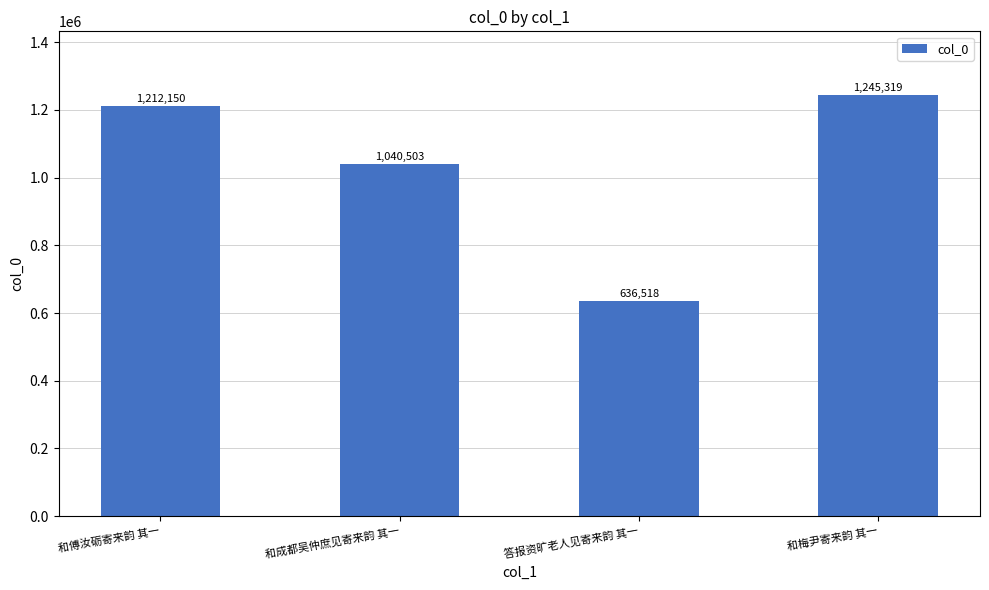

What is the approximate value at 和傅汝砺寄来韵 其一?

1212150